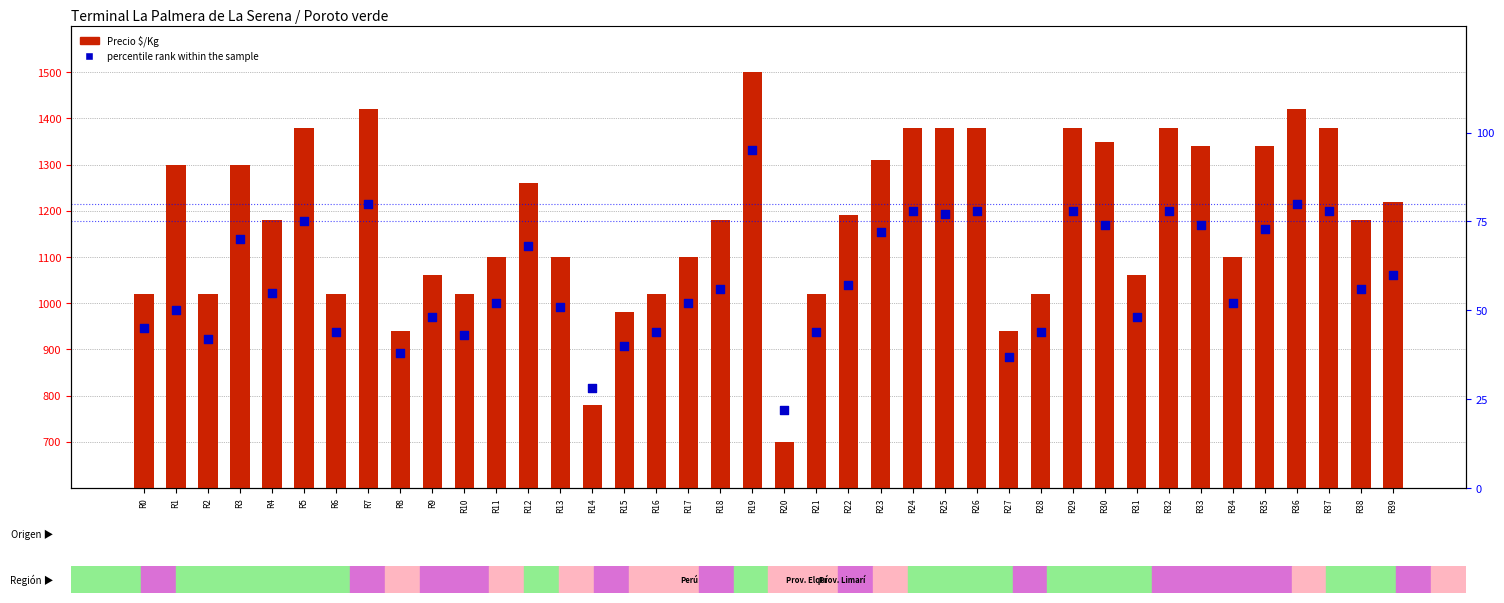

Is the value of percentile rank within the sample at R21 greater than the value of Precio $/Kg at R26?

No